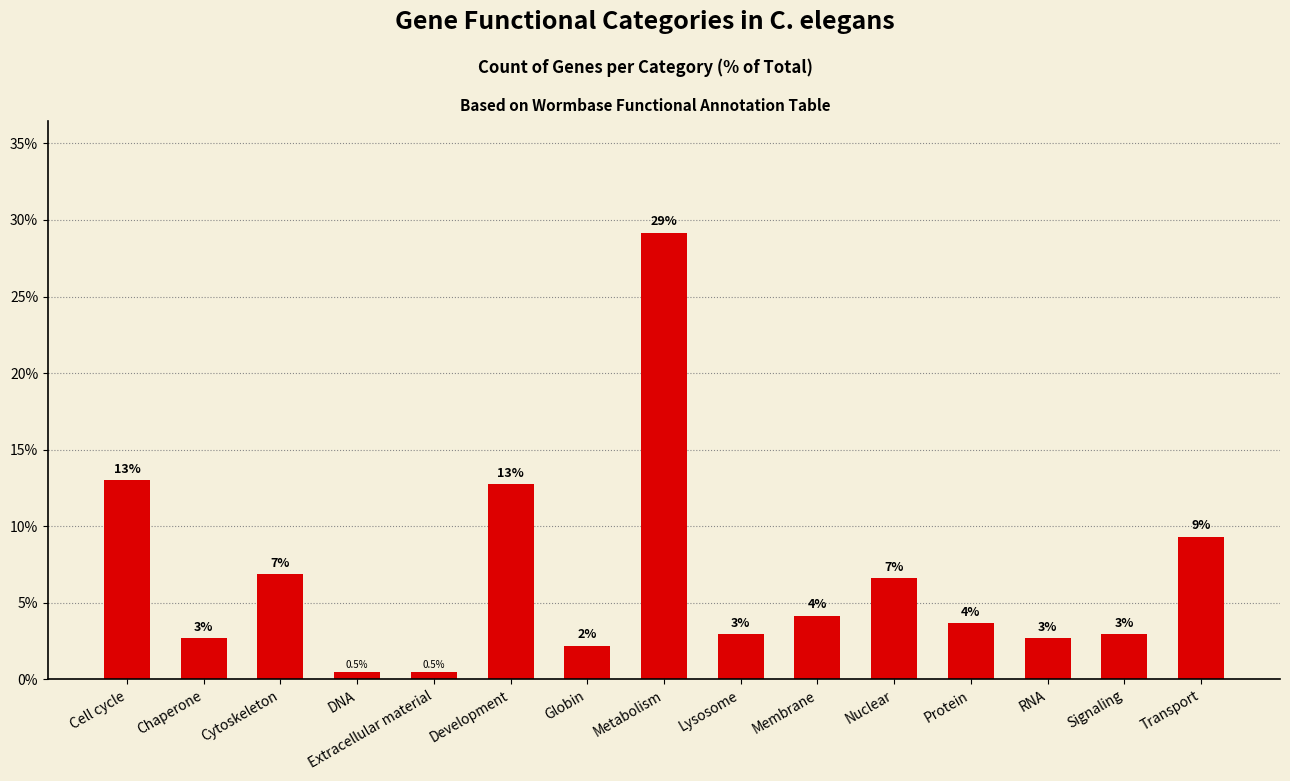

How many bars are there in total?

15